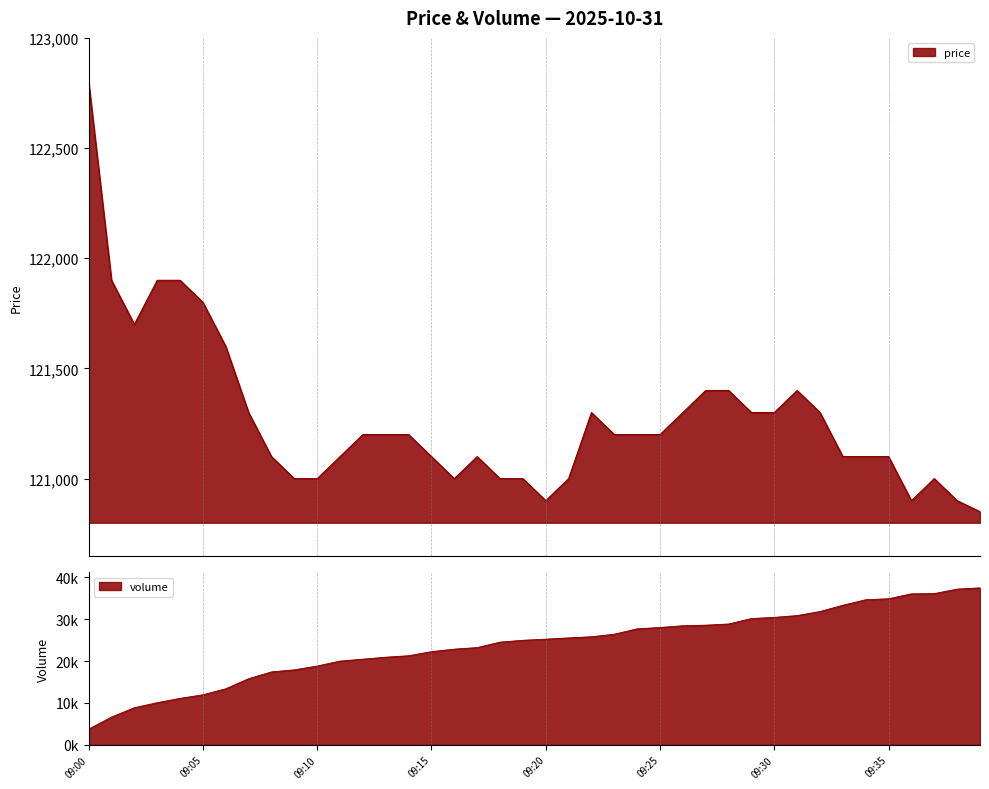

How many values exceed 121200?

16